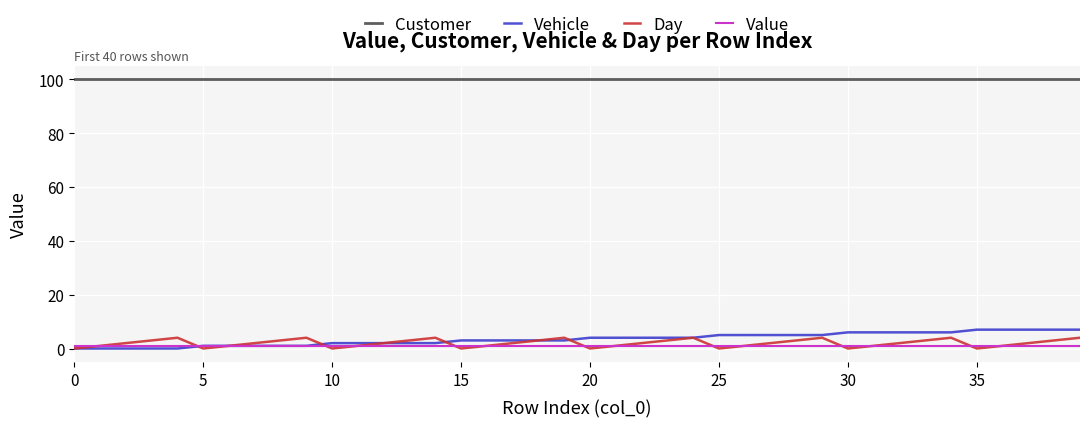

How many distinct data groups are displayed?

4